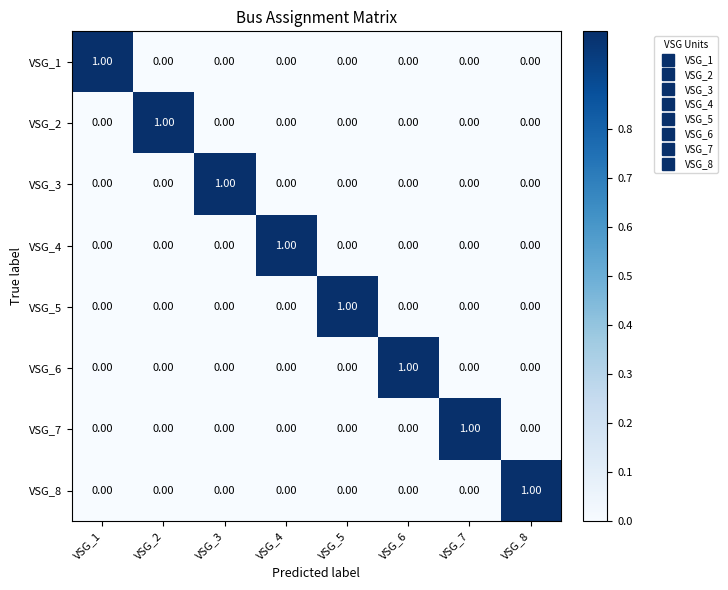

At how many categories does at least one series exceed 0?

8